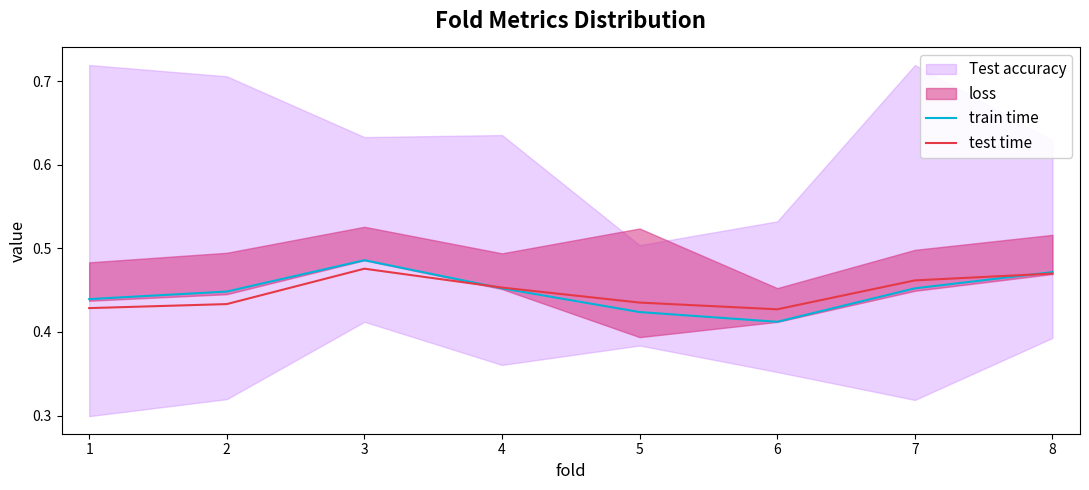

At 7, list the series in order from smallest to largest.

train time, test time